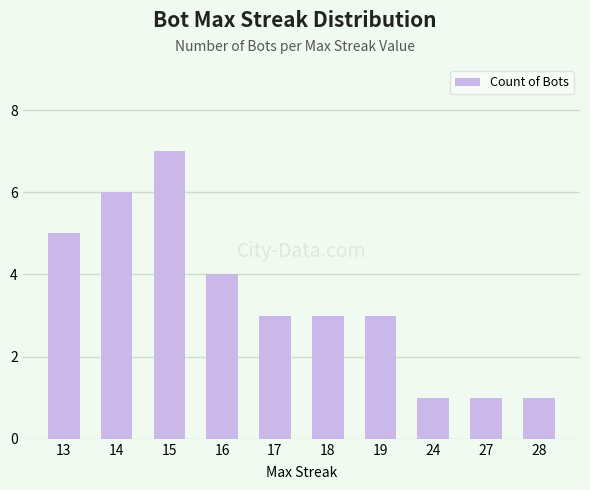

Read the value at 16.

4